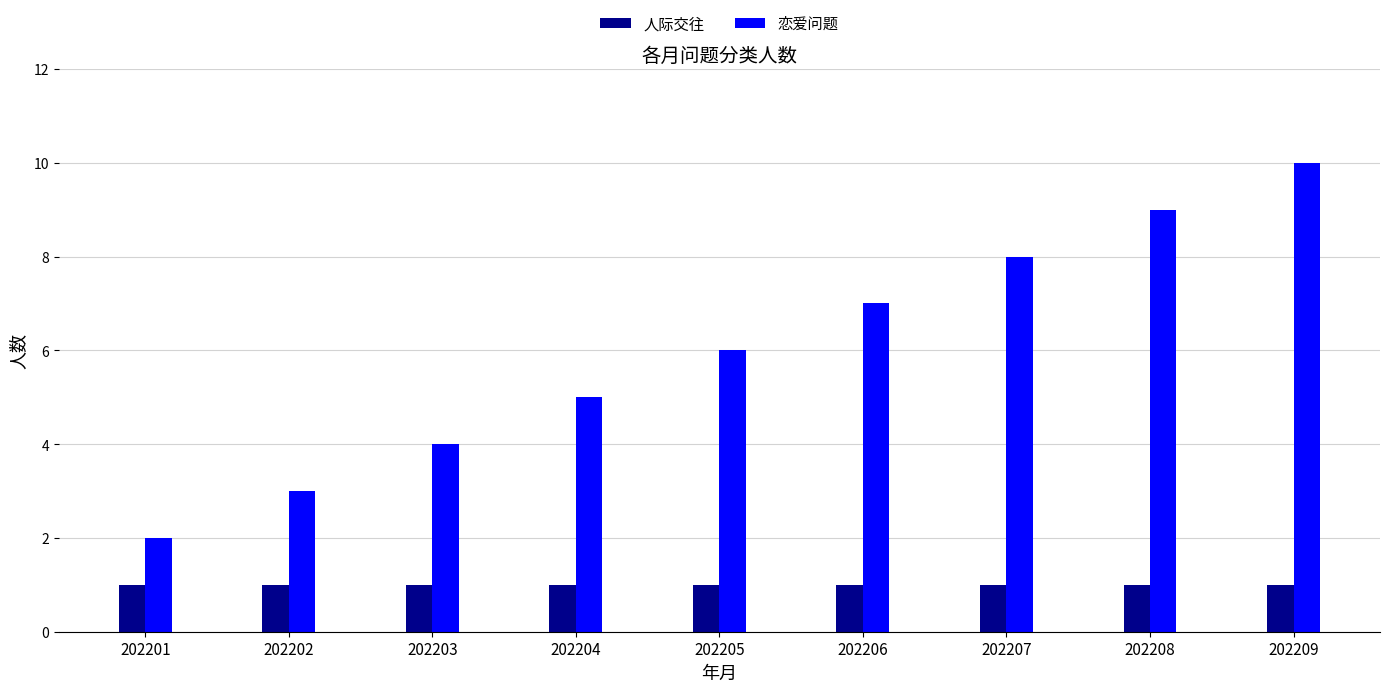

The value of 人际交往 at 202201 is 1. True or false?

True